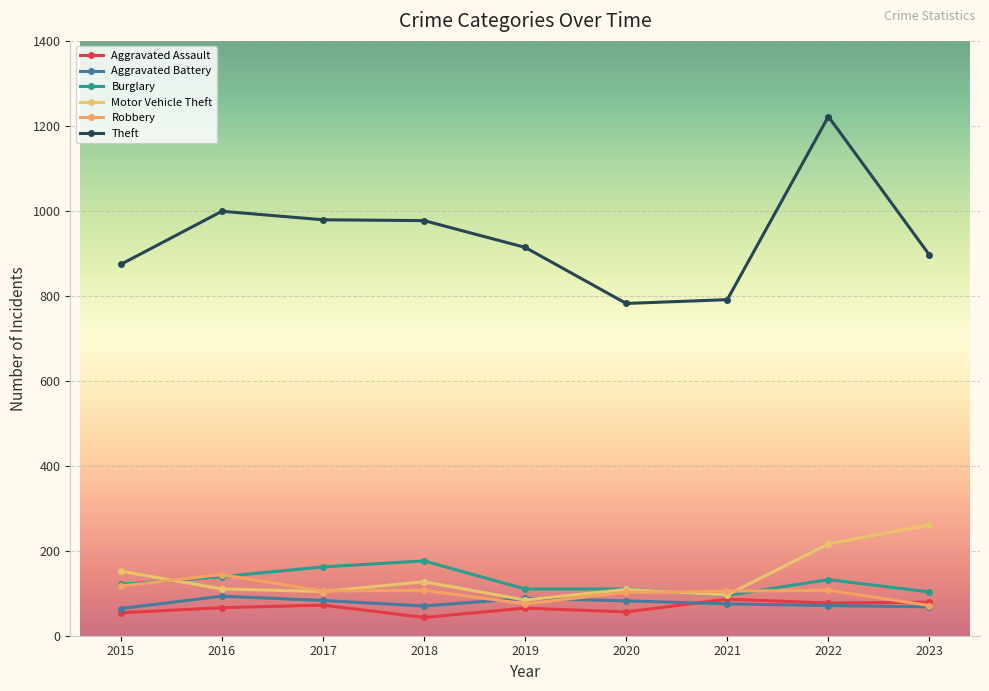

How many categories are shown in the chart?

9